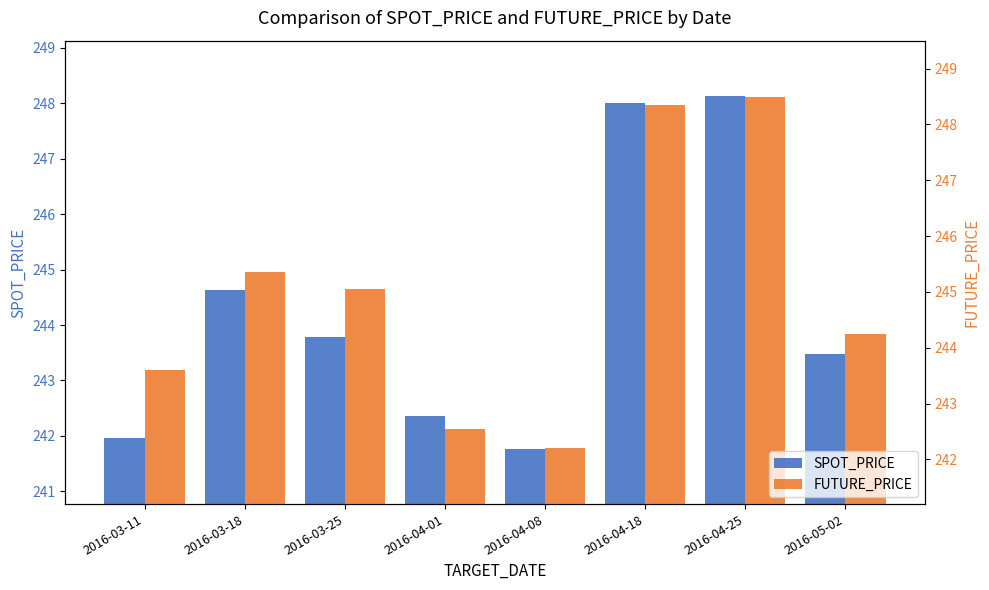

At which label is SPOT_PRICE closest to 244?

2016-03-25